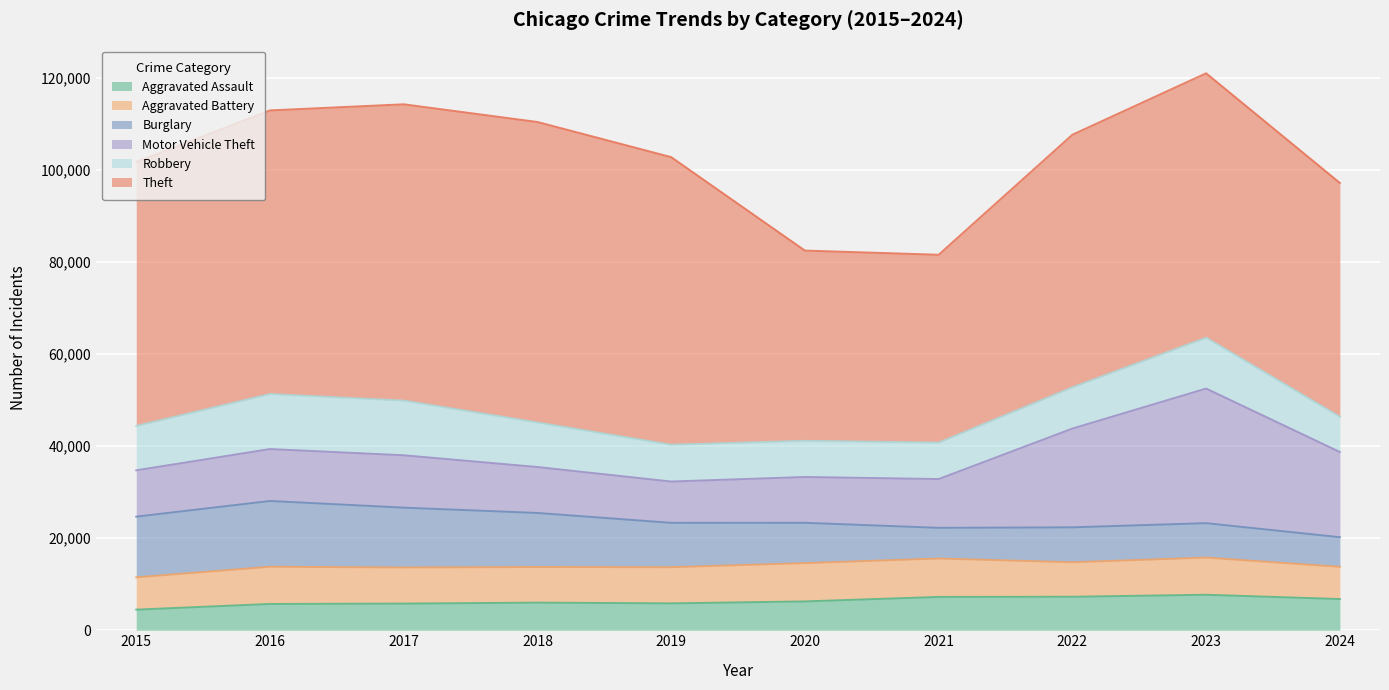

At which label does Robbery first exceed 9638?

2016